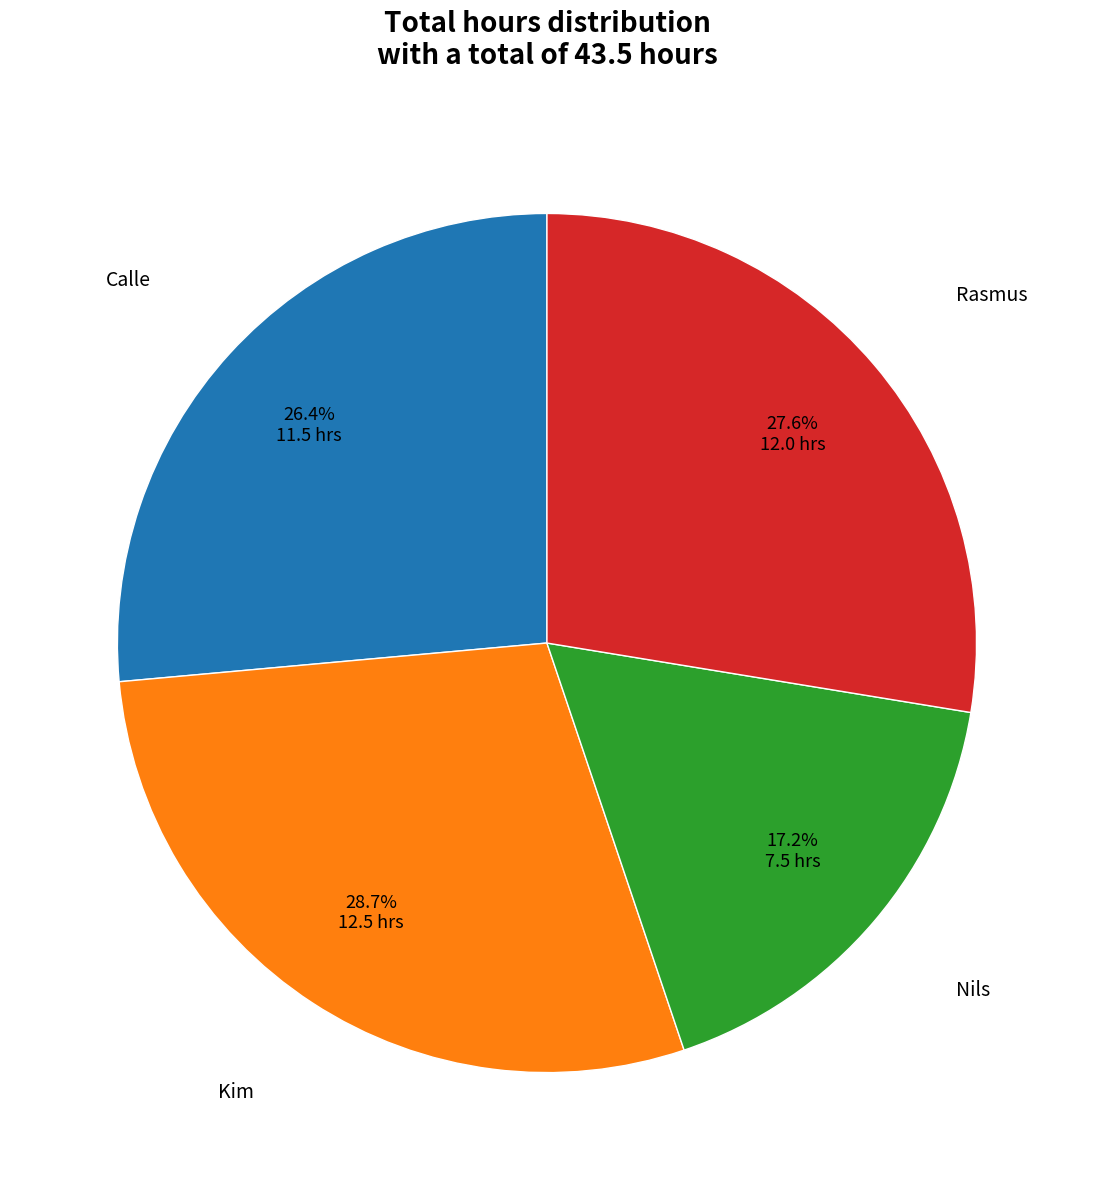

Is there any slice that represents more than half of the pie?

No